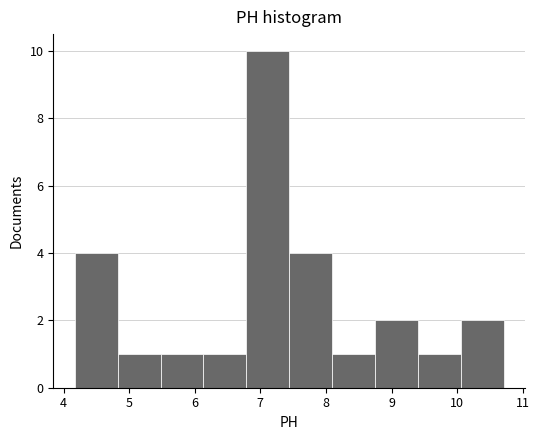

What is the height of the bar covering 8.7 to 9.4 on the x-axis? Neither the bar edges nor the heights are printed on the chart, so give them approximately, as read against the axes.

2